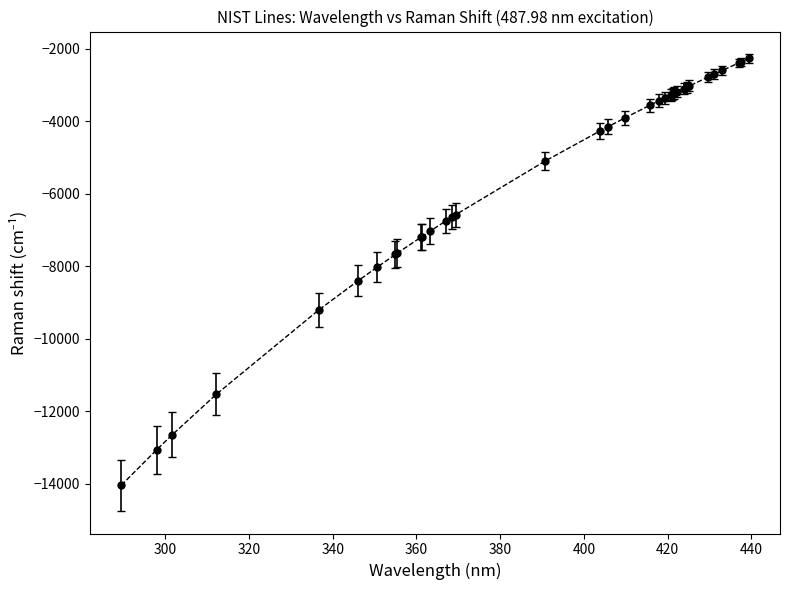

What is the value of the 7th point from the left?

-8023.9